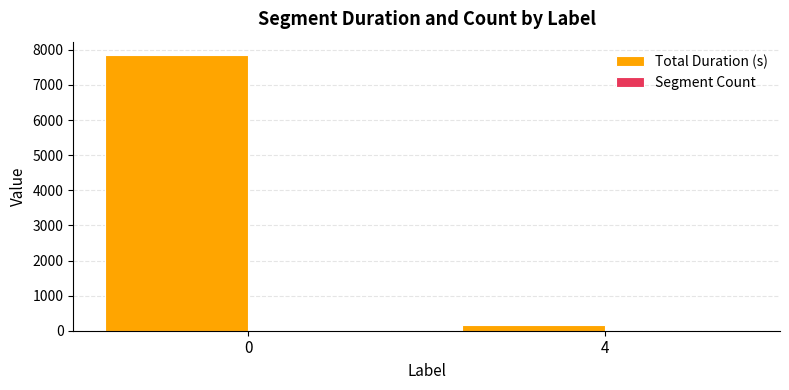

Which series has the largest total across all categories?

Total Duration (s)